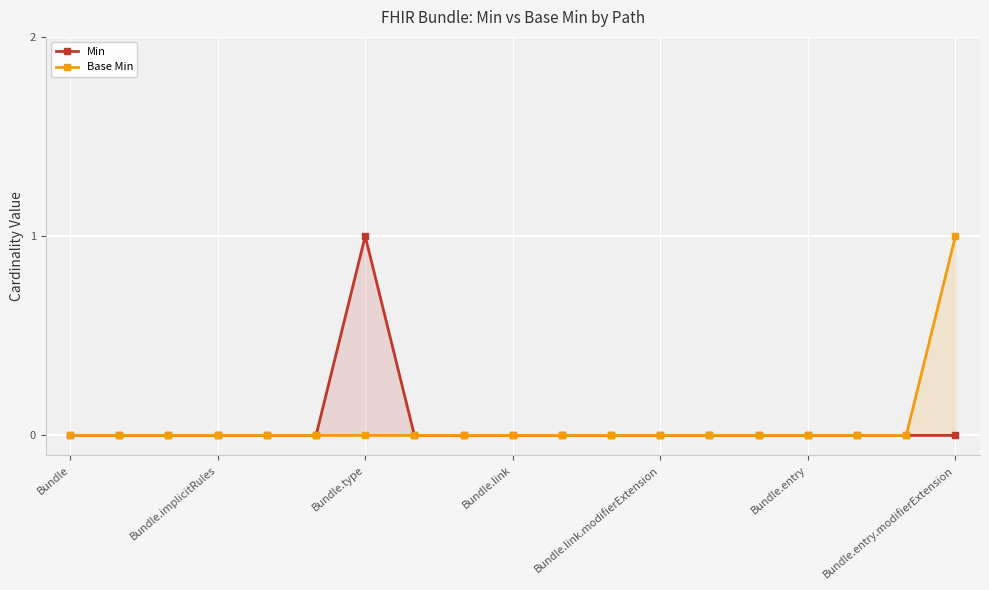

True or false: Min has more than 0 points higher than both neighbors.

True